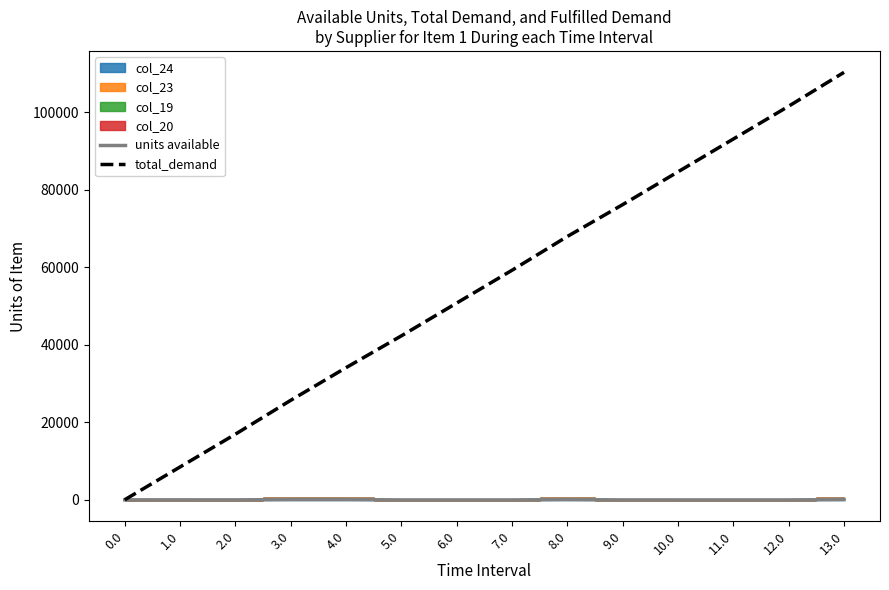

Which has a higher value, 3.0 or 9.0?

3.0